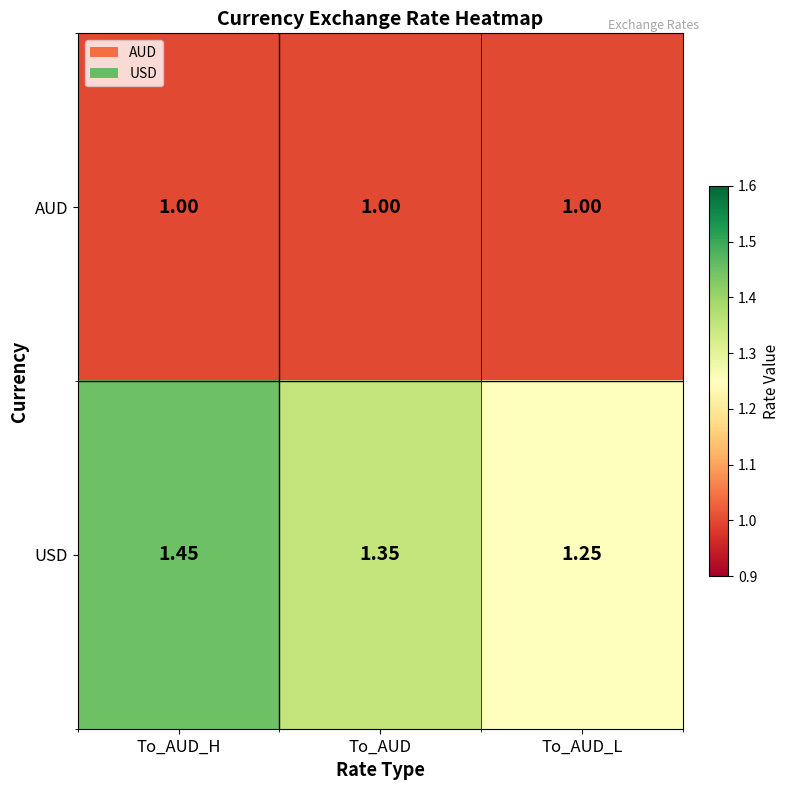

Rank the series by their maximum value, from lowest to highest.

AUD, USD